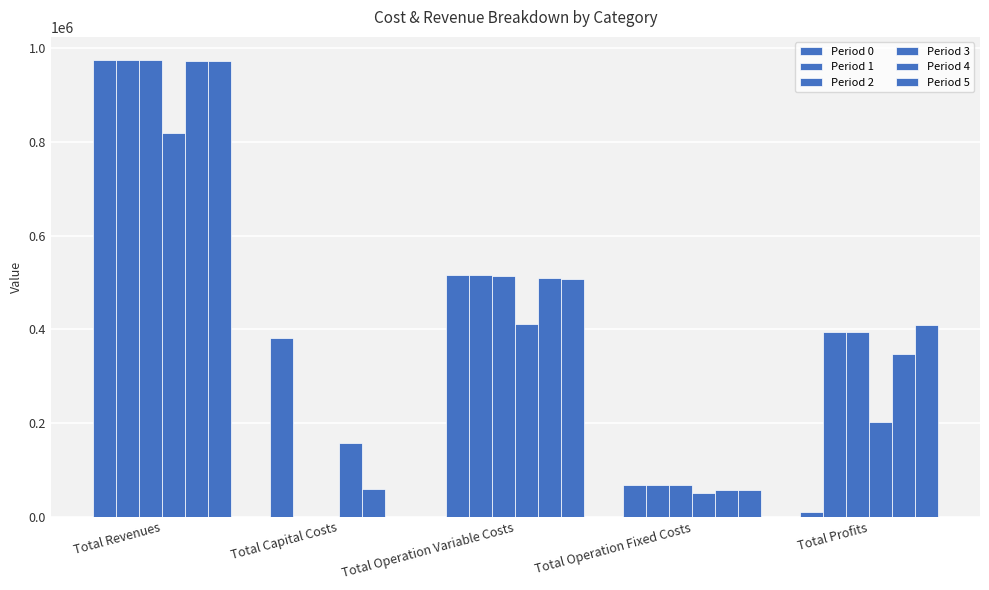

Count the number of data series in this chart.

6